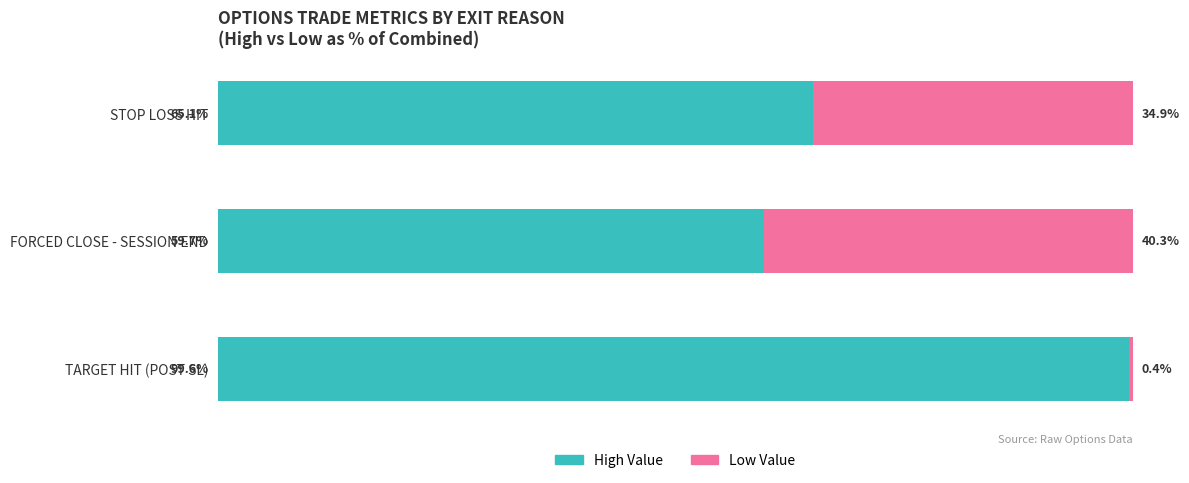

Which category has the lowest value in the High Value series?

FORCED CLOSE - SESSION END